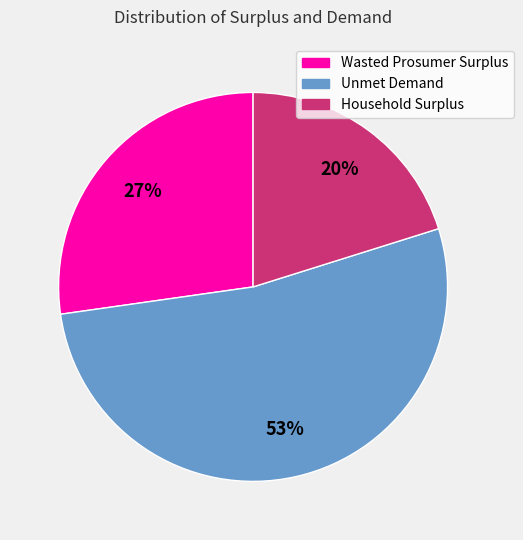

The Household Surplus slice represents 20% of the pie. True or false?

True